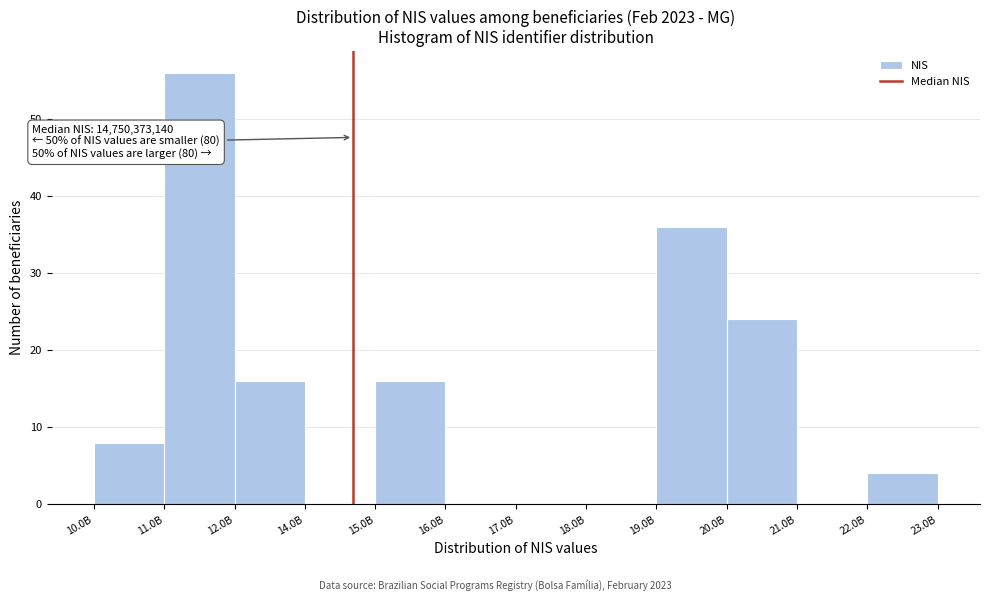

Reading right to left, extract all data points from this chart.

22.0B=4	21.0B=0	20.0B=24	19.0B=36	18.0B=0	17.0B=0	16.0B=0	15.0B=16	14.0B=0	12.0B=16	11.0B=56	10.0B=8